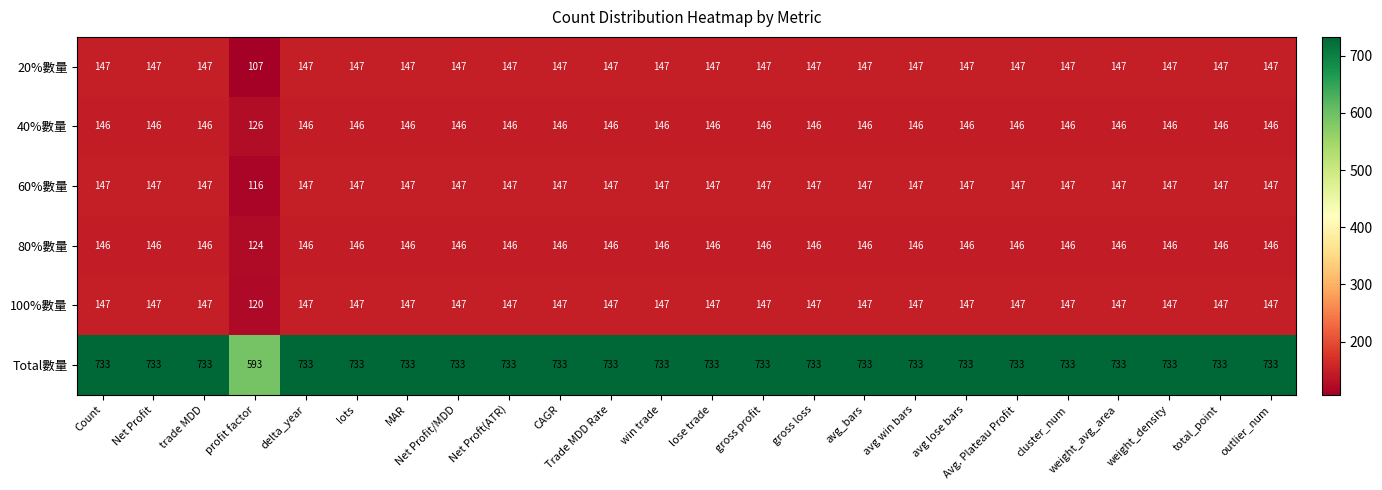

What is the difference between the highest and lowest values at MAR?

587